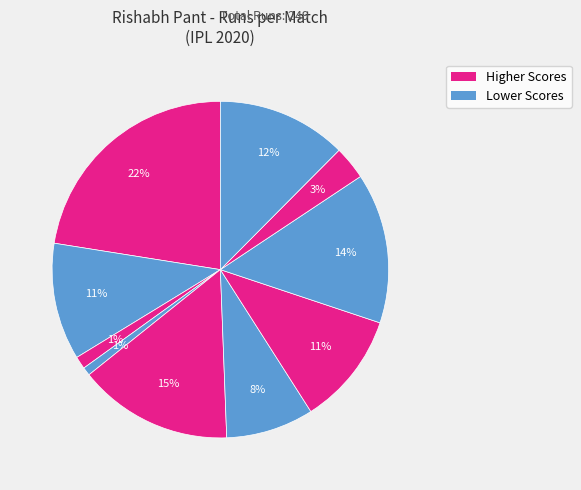

Count the number of slices in the pie.

10